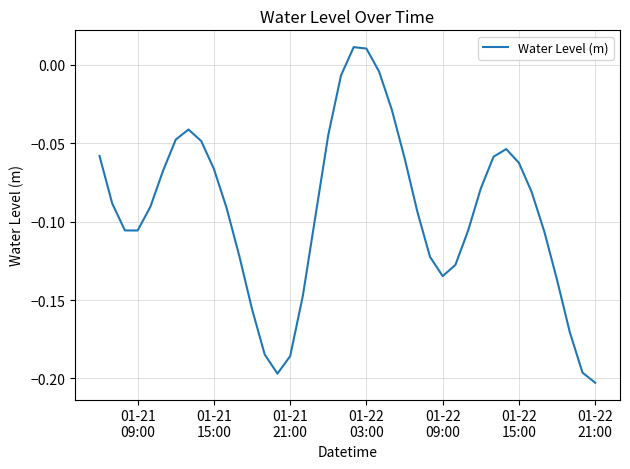

Reading left to right, extract all data points from this chart.

-0.1	-0.1	-0.1	-0.1	-0.1	-0.1	-0.0	-0.0	-0.0	-0.1	-0.1	-0.1	-0.2	-0.2	-0.2	-0.2	-0.1	-0.1	-0.0	-0.0	0.0	0.0	-0.0	-0.0	-0.1	-0.1	-0.1	-0.1	-0.1	-0.1	-0.1	-0.1	-0.1	-0.1	-0.1	-0.1	-0.1	-0.2	-0.2	-0.2